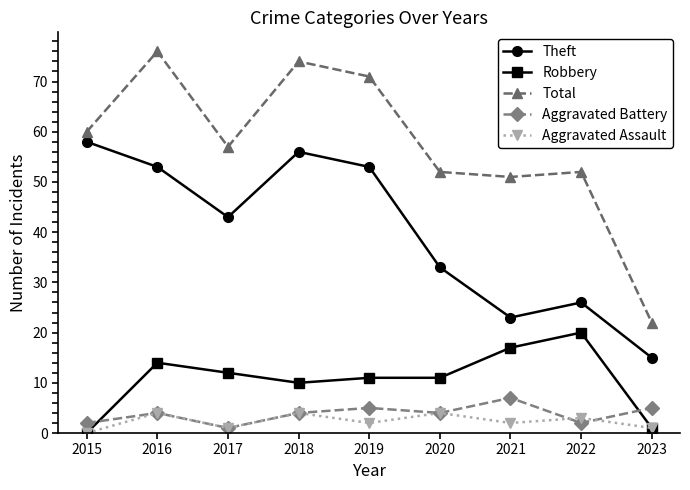

What is the value of the Aggravated Assault point at the 7th from the left?

2